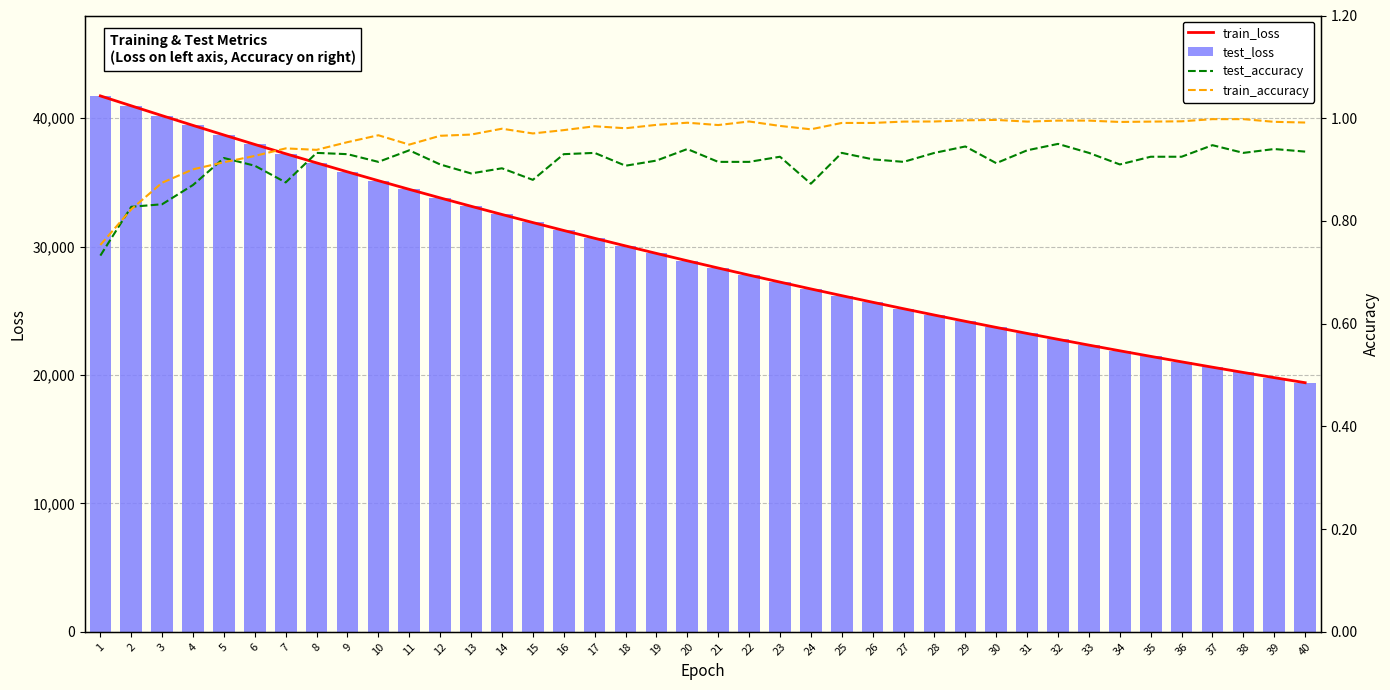

What is the value of the test_accuracy bar at the 8th from the left?

0.9